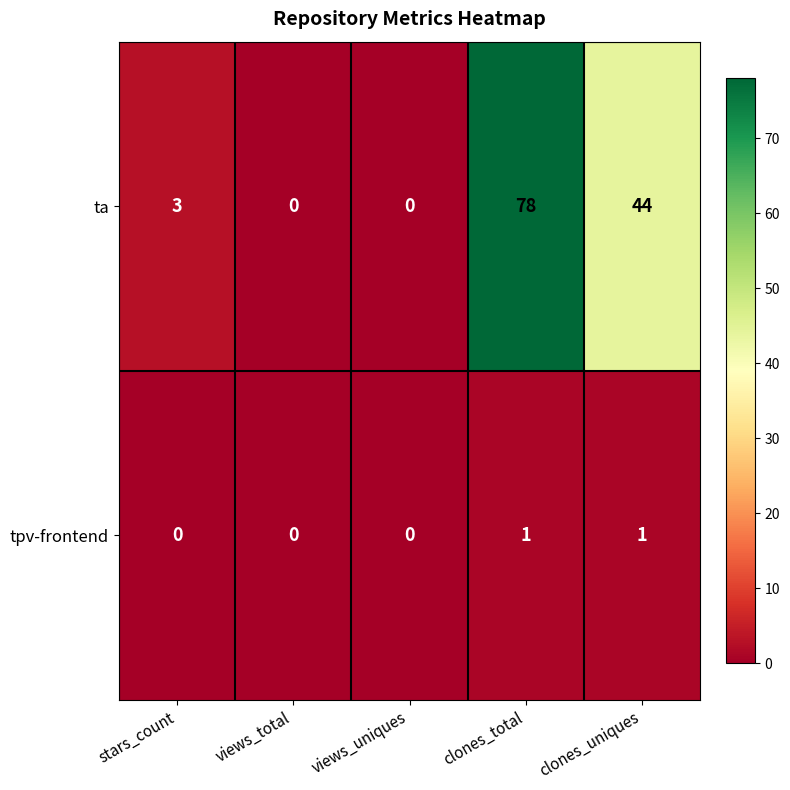

What is the spread (max minus min) of values at stars_count?

3